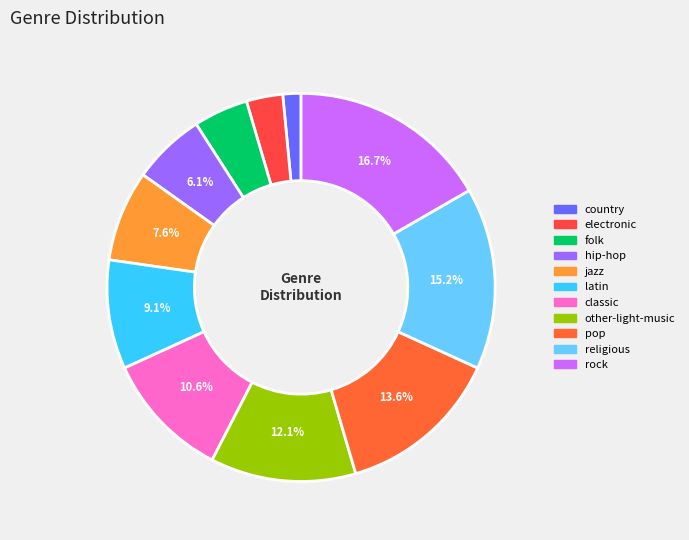

To the nearest percent, what portion does latin represent?

9%